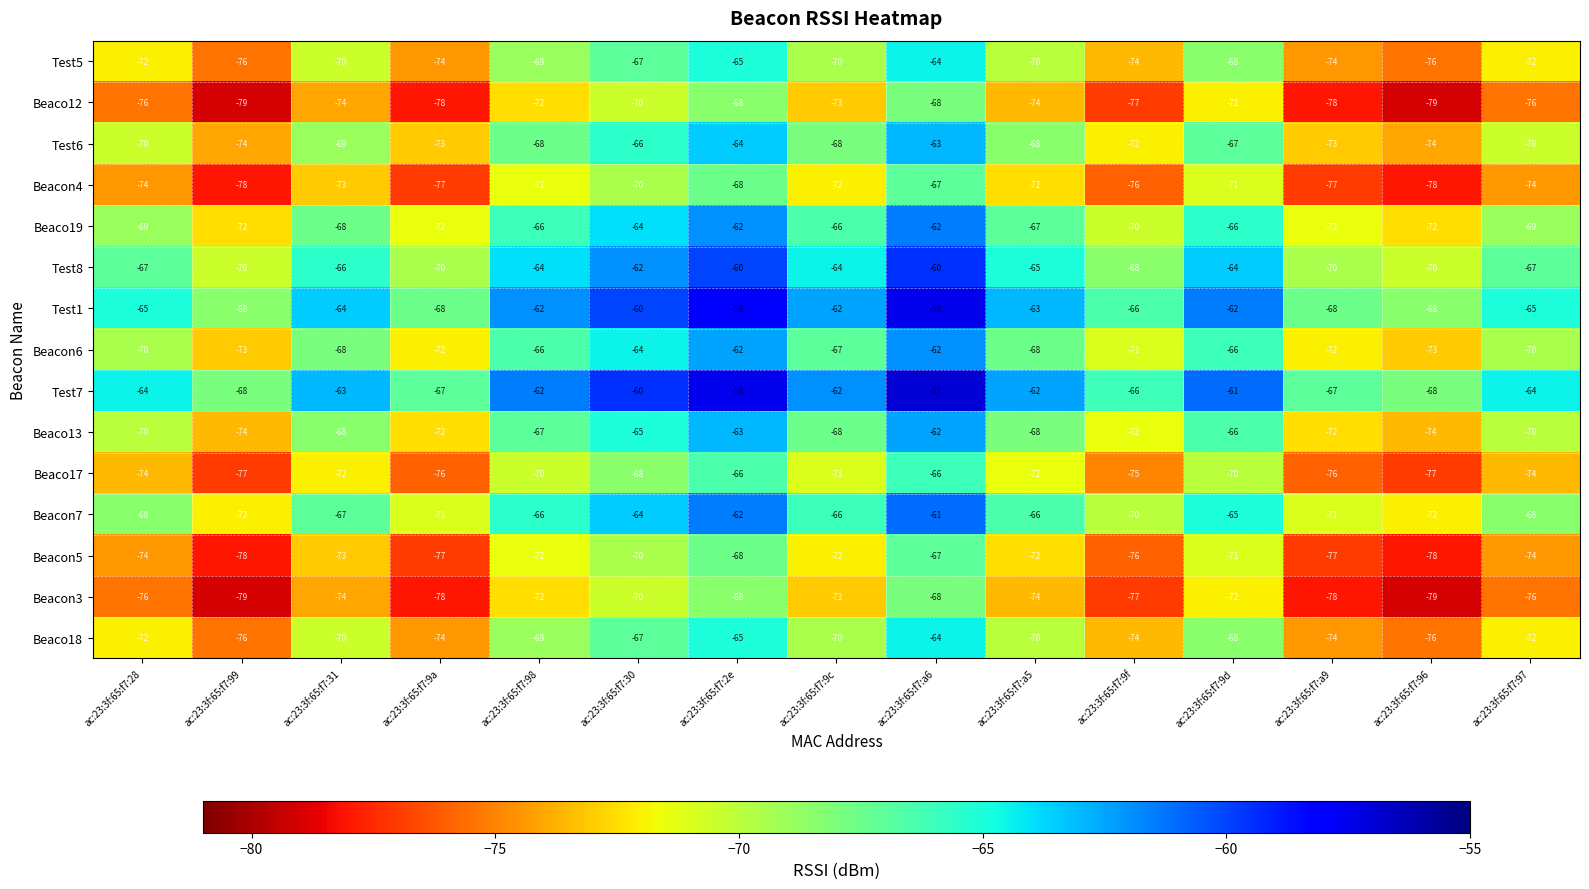

Is the value of Test7 at ac:23:3f:65:f7:9a greater than the value of Beacon3 at ac:23:3f:65:f7:a6?

Yes